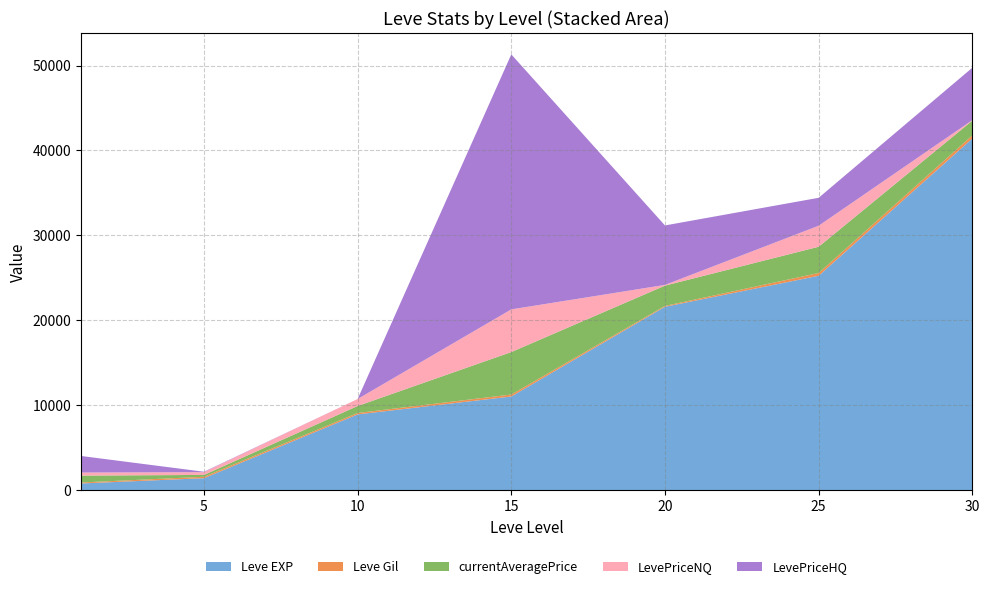

Reading right to left, extract all data points from this chart.

Leve EXP: 30=41410	25=25250	20=21600	15=11040	10=8930	5=1420	1=800
Leve Gil: 30=372	25=326	20=101	15=230	10=169	5=169	1=113
currentAveragePrice: 30=1728	25=3091	20=2390	15=5000	10=821	5=215	1=814
LevePriceNQ: 30=64	25=2473	20=85	15=5025	10=821	5=326	1=359
LevePriceHQ: 30=6165	25=3290	20=6999	15=30019	10=0	5=49	1=1950